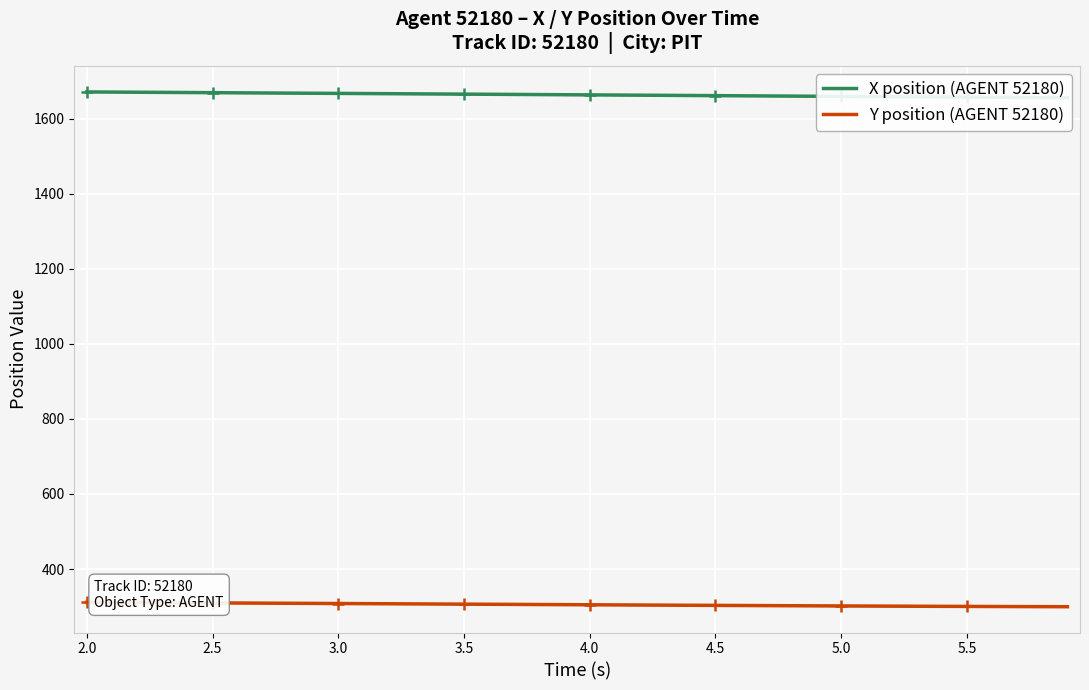

What is the greatest value displayed?

1671.2